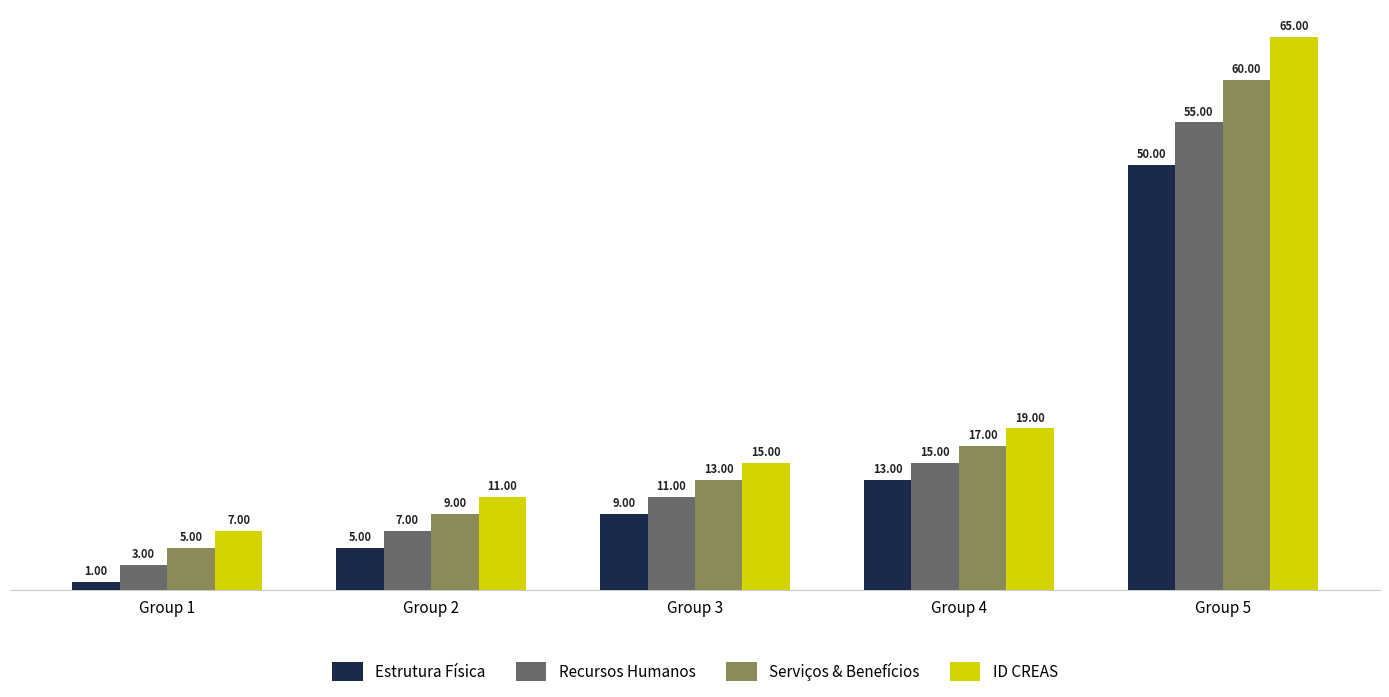

What is the smallest value displayed?

1